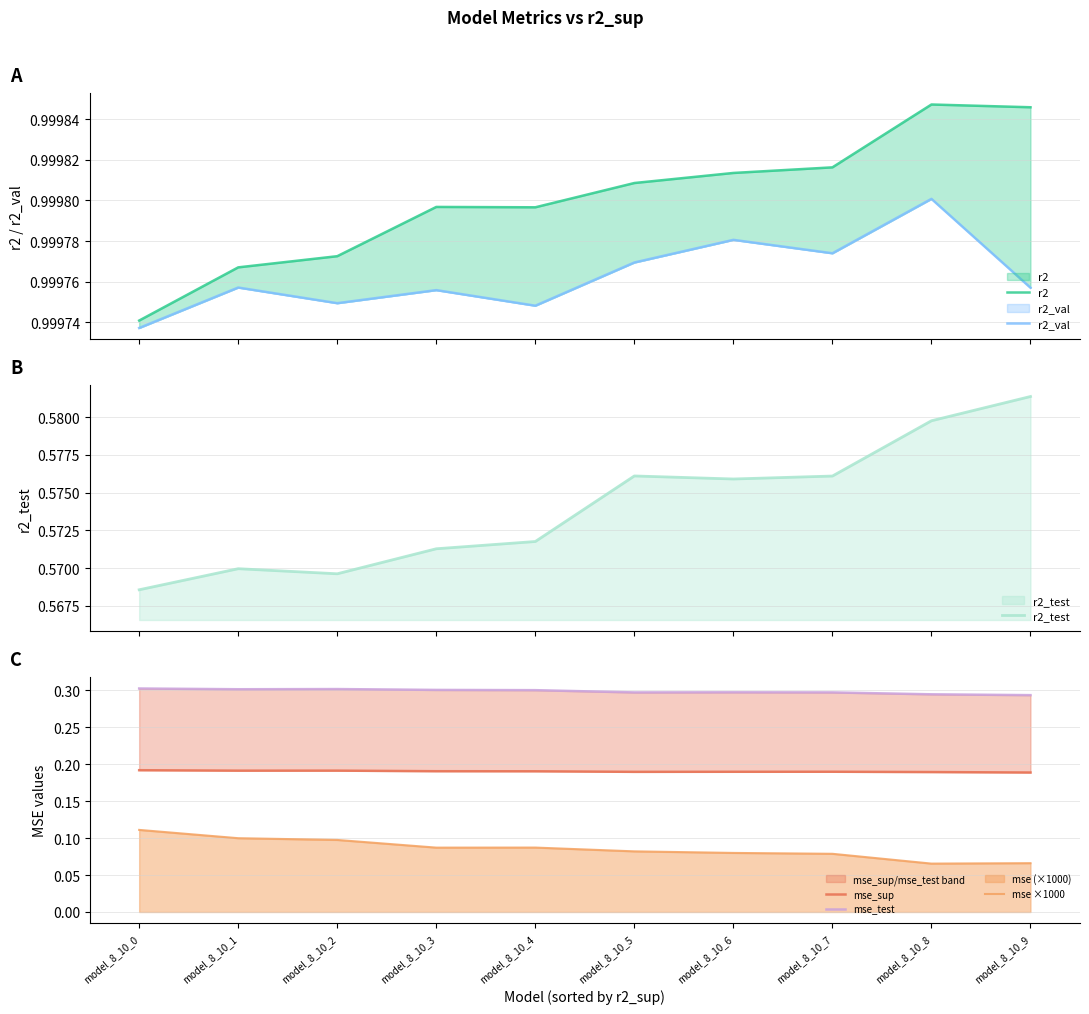

Reading right to left, list all the values displayed in this chart.

r2: 1.0	1.0	1.0	1.0	1.0	1.0	1.0	1.0	1.0	1.0
r2_val: 1.0	1.0	1.0	1.0	1.0	1.0	1.0	1.0	1.0	1.0
r2_test: 0.6	0.6	0.6	0.6	0.6	0.6	0.6	0.6	0.6	0.6
mse_sup: 0.2	0.2	0.2	0.2	0.2	0.2	0.2	0.2	0.2	0.2
mse_test: 0.3	0.3	0.3	0.3	0.3	0.3	0.3	0.3	0.3	0.3
mse ×1000: 0.1	0.1	0.1	0.1	0.1	0.1	0.1	0.1	0.1	0.1